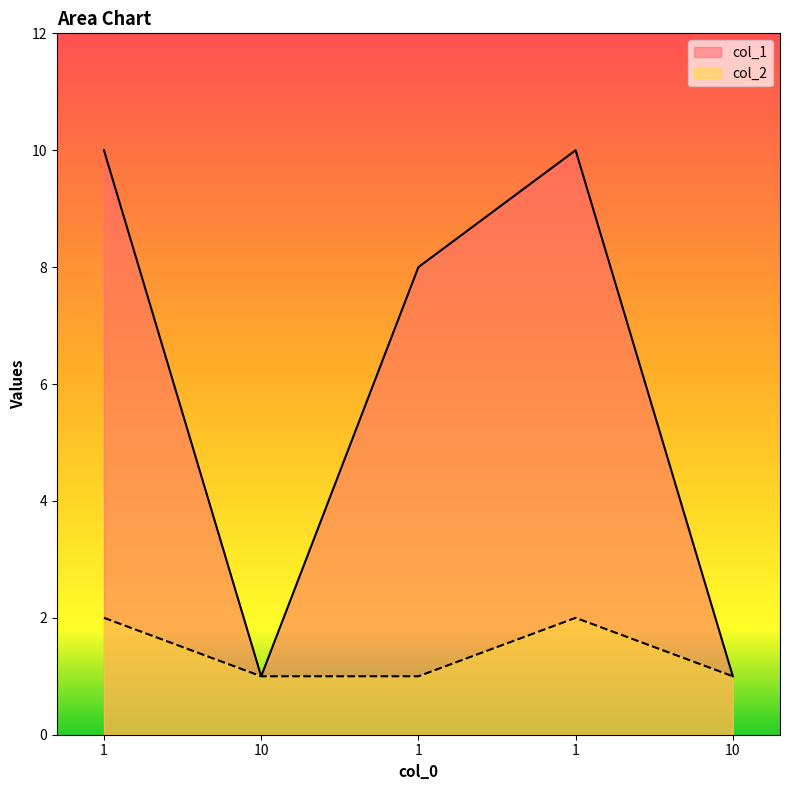

What is the sum of the col_1 values at 1 and 1?

18